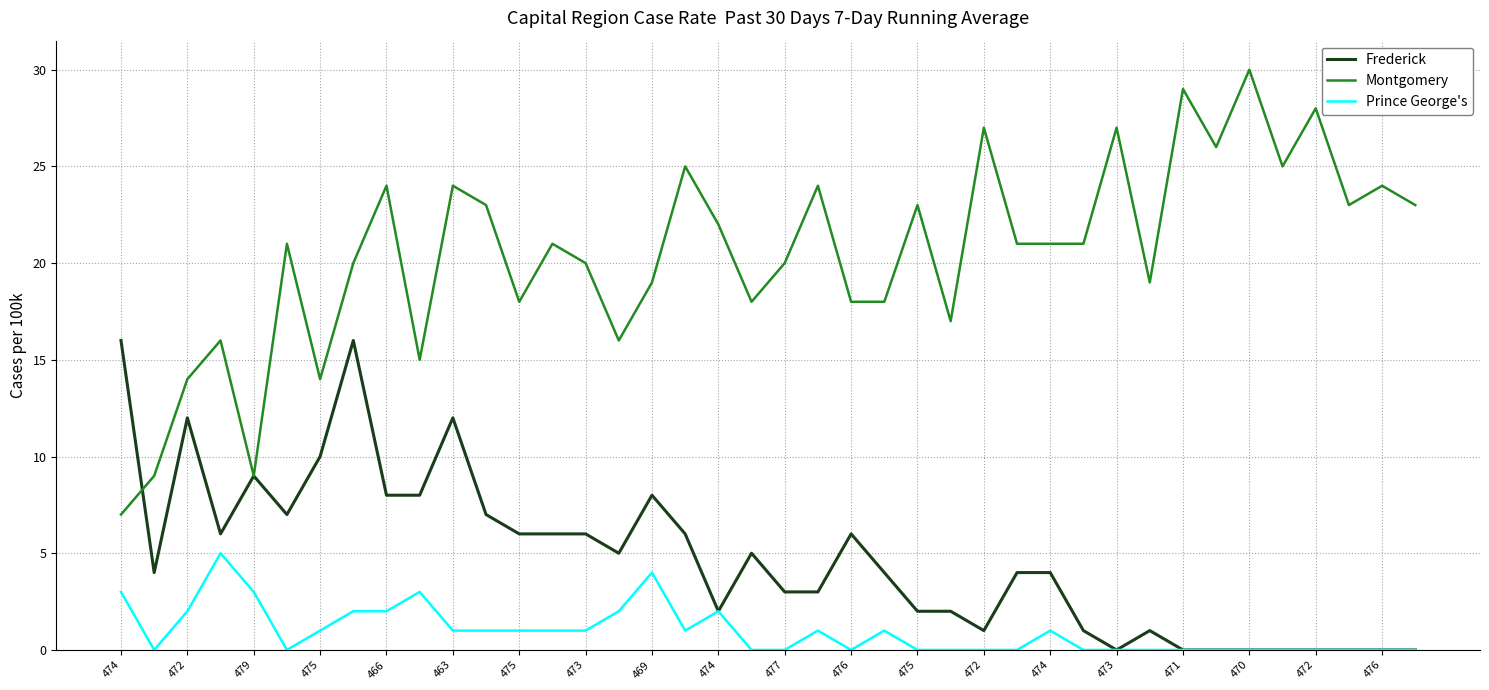

True or false: Prince George's has more than 0 points higher than both neighbors.

True